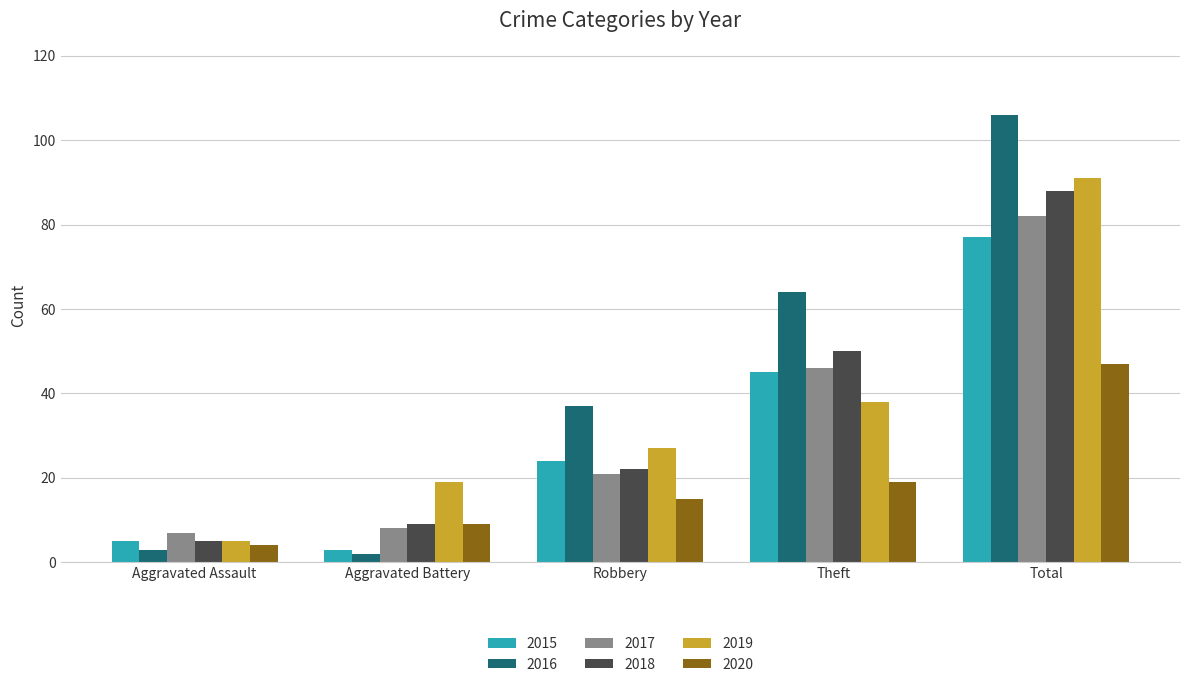

What is the lowest value of the 2017 series?

7